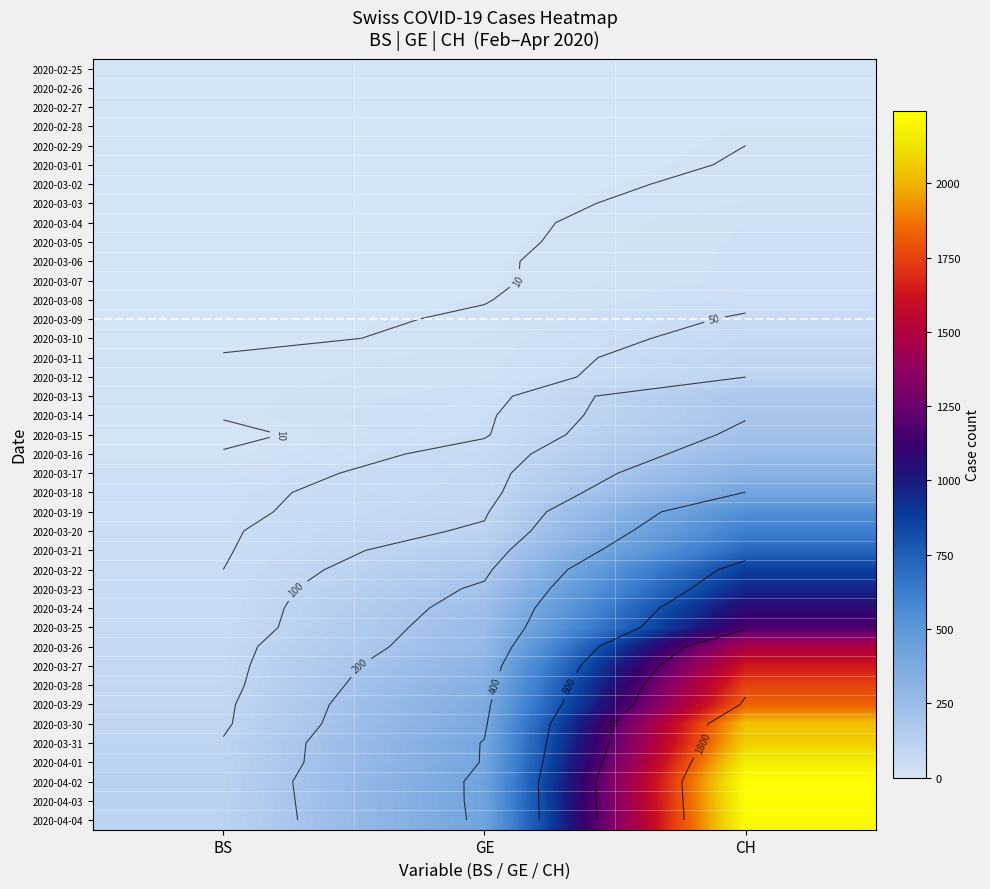

Count the number of categories in the chart.

3